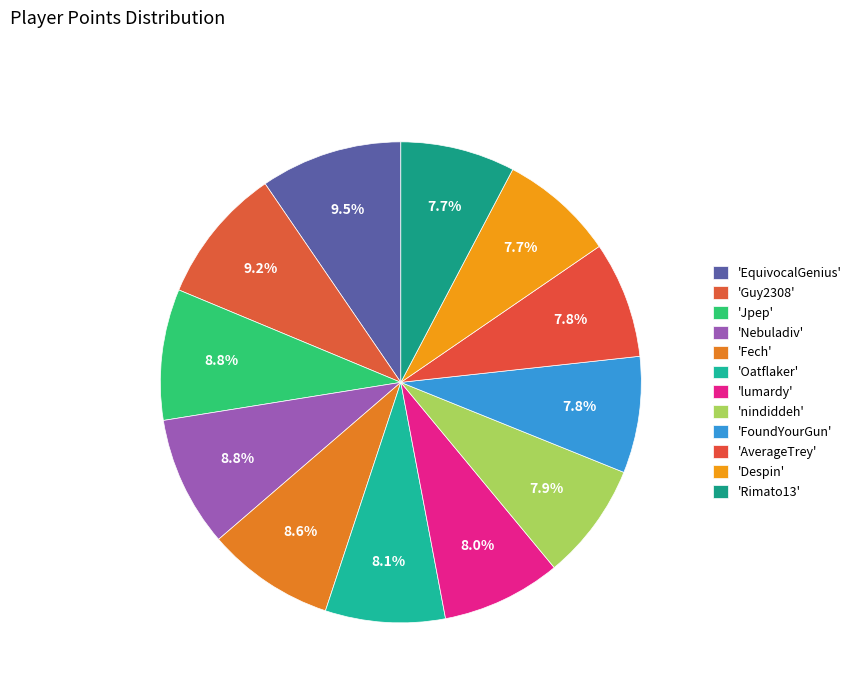

Which slice is the largest?

EquivocalGenius